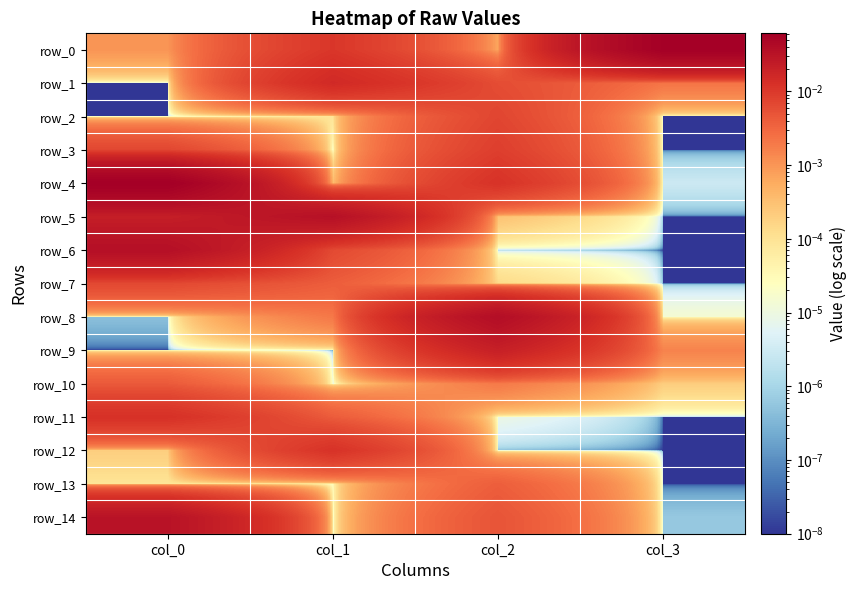

Reading left to right, list all the values displayed in this chart.

row_0: col_0=0.0	col_1=0.0	col_2=0.0	col_3=0.1
row_1: col_0=0.0	col_1=0.0	col_2=0.0	col_3=0.0
row_2: col_0=0.0	col_1=0.0	col_2=0.0	col_3=0.0
row_3: col_0=0.0	col_1=0.0	col_2=0.0	col_3=0.0
row_4: col_0=0.1	col_1=0.0	col_2=0.0	col_3=0.0
row_5: col_0=0.0	col_1=0.0	col_2=0.0	col_3=0.0
row_6: col_0=0.0	col_1=0.0	col_2=0.0	col_3=0.0
row_7: col_0=0.0	col_1=0.0	col_2=0.0	col_3=0.0
row_8: col_0=0.0	col_1=0.0	col_2=0.0	col_3=0.0
row_9: col_0=0.0	col_1=0.0	col_2=0.0	col_3=0.0
row_10: col_0=0.0	col_1=0.0	col_2=0.0	col_3=0.0
row_11: col_0=0.0	col_1=0.0	col_2=0.0	col_3=0.0
row_12: col_0=0.0	col_1=0.0	col_2=0.0	col_3=0.0
row_13: col_0=0.0	col_1=0.0	col_2=0.0	col_3=0.0
row_14: col_0=0.0	col_1=0.0	col_2=0.0	col_3=0.0